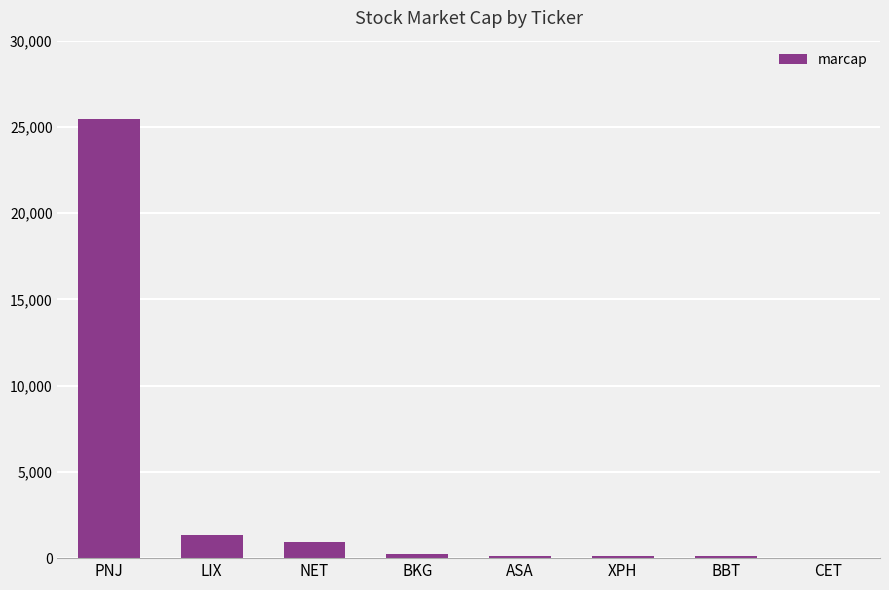

What is the change in value from BKG to XPH?

-147